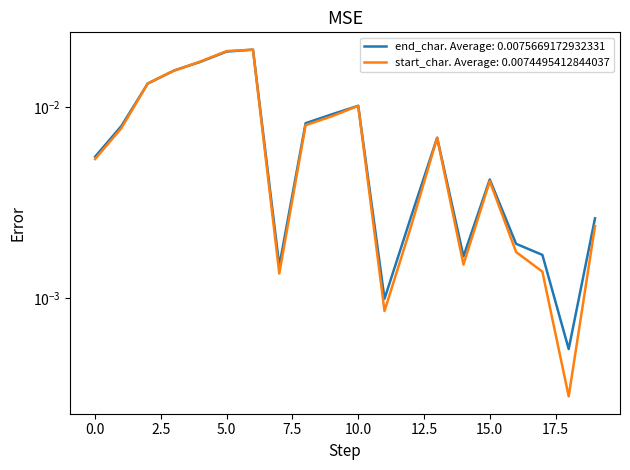

Is it true that start_char equals 0.0 at 1?

True